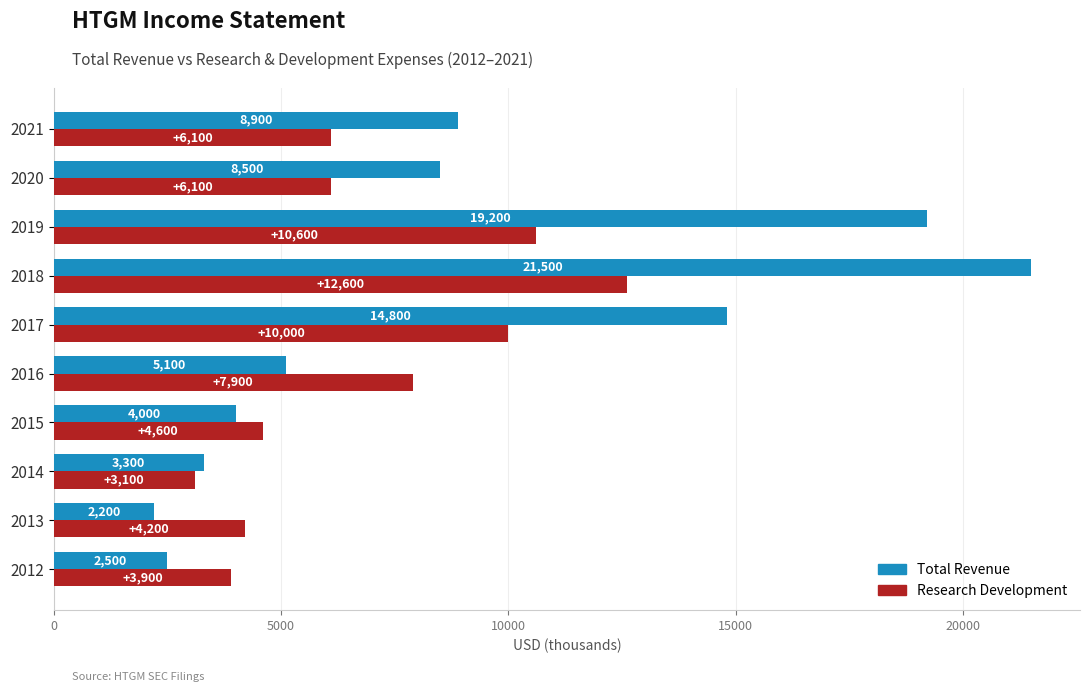

Read the Research Development value at 2012, to the nearest 100.

3900